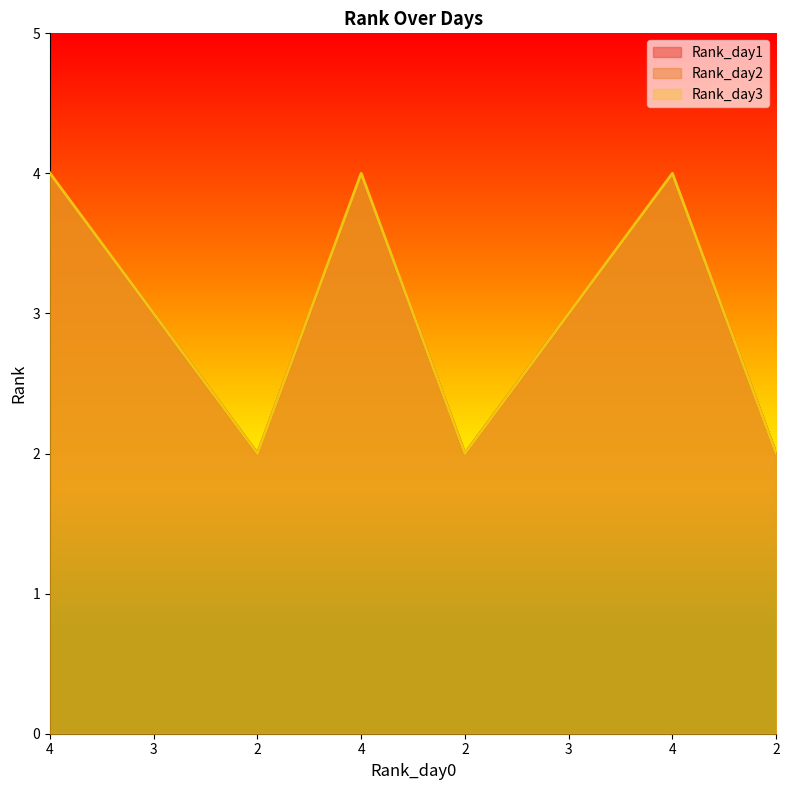

Reading left to right, what are all the values shown in this chart?

Rank_day1: 4	3	2	4	2	3	4	2
Rank_day2: 4	3	2	4	2	3	4	2
Rank_day3: 4	3	2	4	2	3	4	2